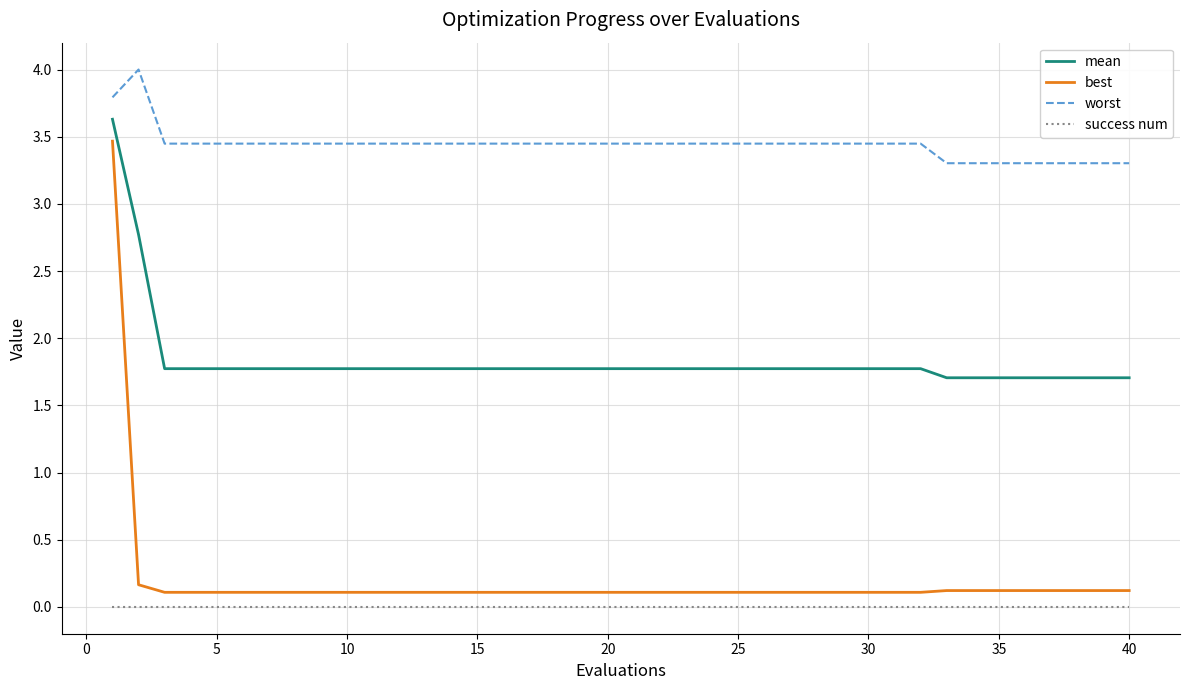

What are all the series names shown in the legend?

mean, best, worst, success num